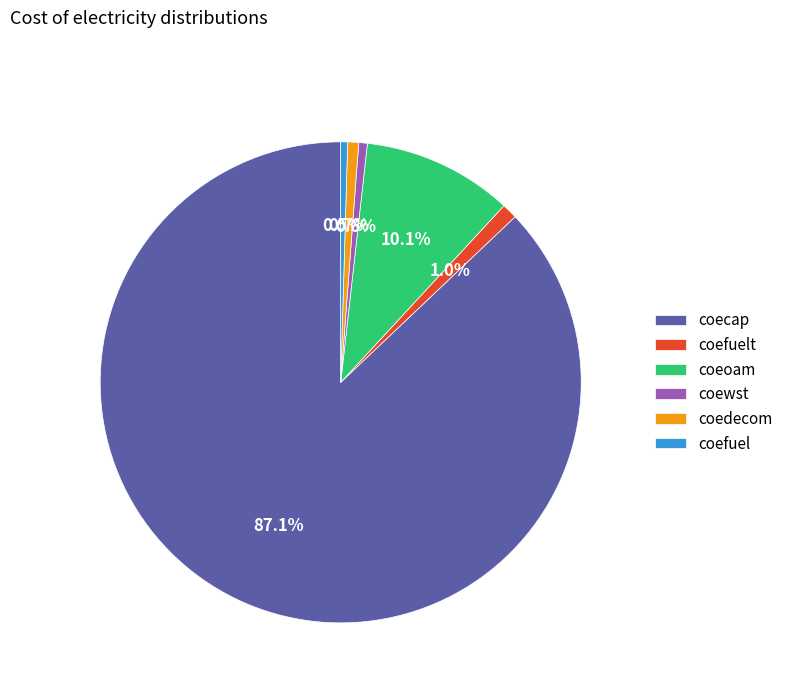

What is the total percentage of coeoam and coedecom?

10.8%